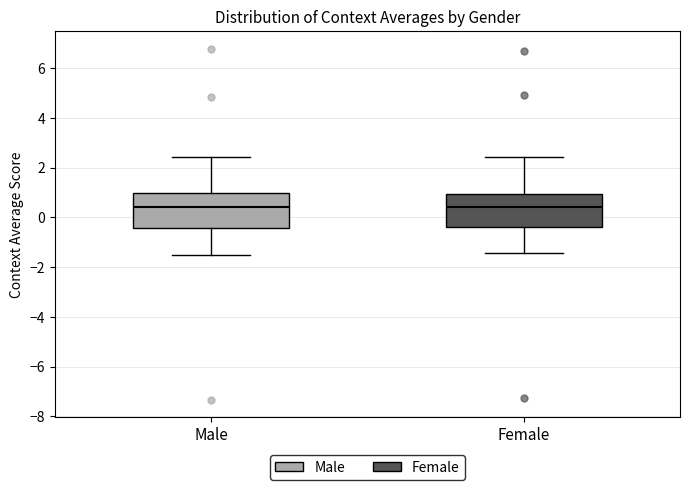

Reading left to right, transcribe this box plot: for each box, give where its median line is, the range the box spans, and where its two whiskers end, as read against the y-axis. The values are not printed on the chart, so give them approximately, as read against the axis.

Male: median 0.4, box -0.4 to 1.0, whiskers -1.6 to 2.4
Female: median 0.4, box -0.4 to 1.0, whiskers -1.4 to 2.4